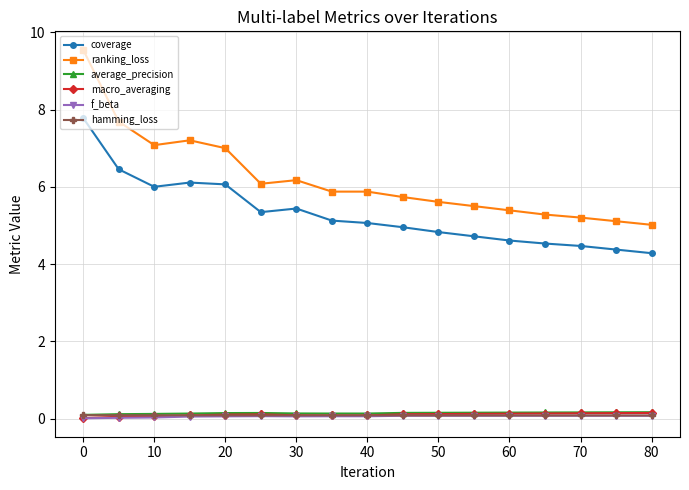

True or false: coverage and ranking_loss intersect in this chart.

False